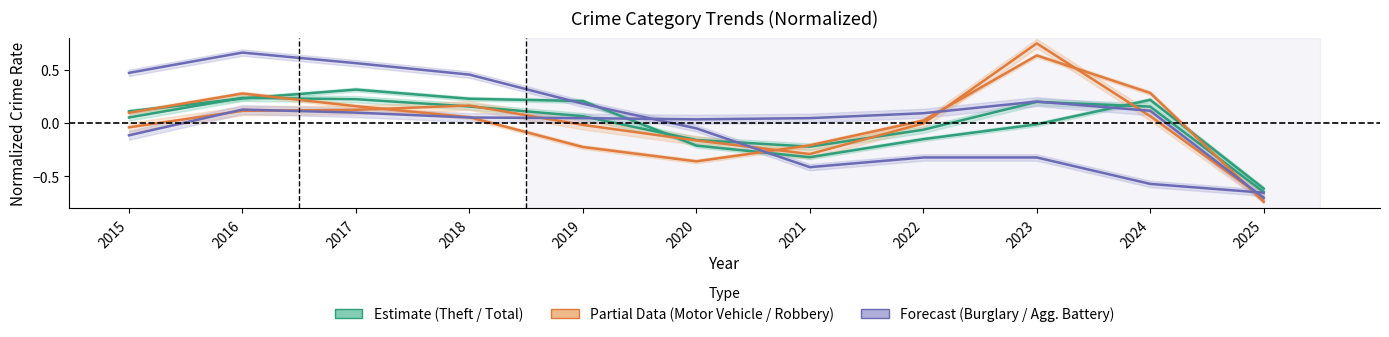

The value of Aggravated Battery at 2021 is 0.0. True or false?

True